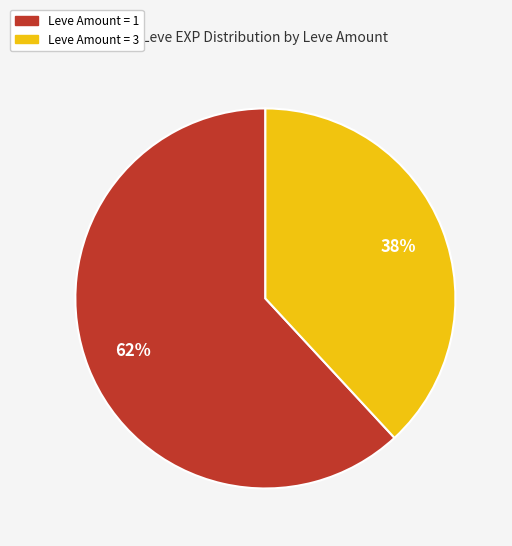

Count the number of slices in the pie.

2